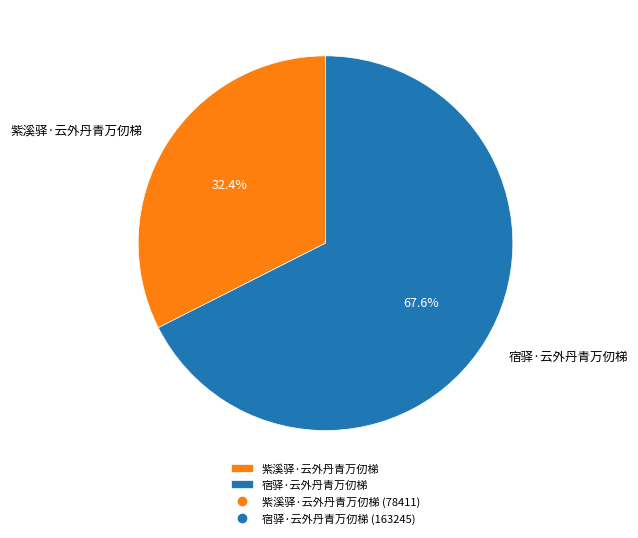

To the nearest percent, what is the combined percentage of 紫溪驿·云外丹青万仞梯 and 宿驿·云外丹青万仞梯?

100%